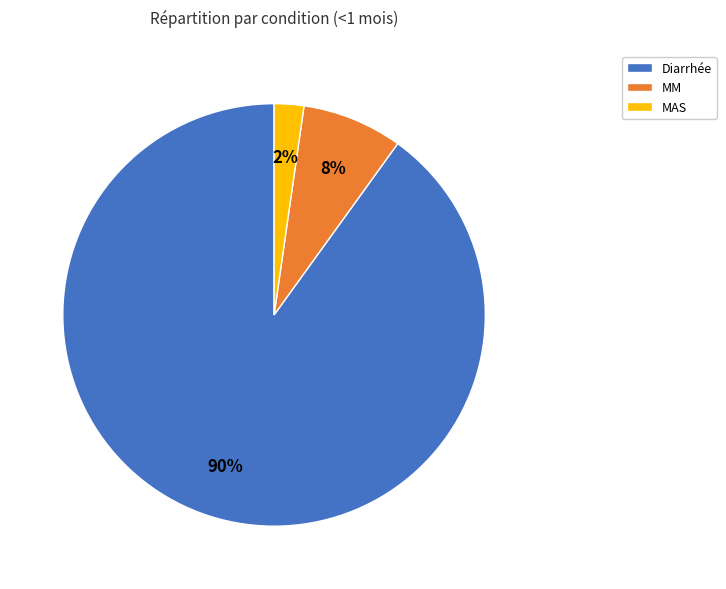

True or false: MM accounts for 1% of the total.

False